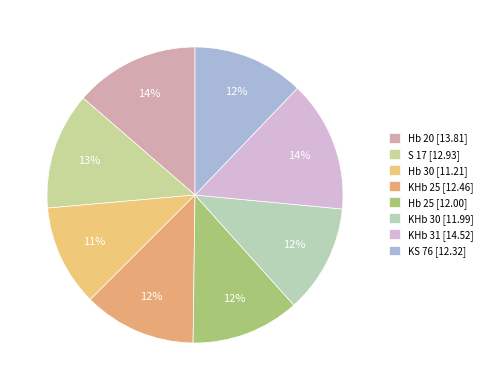

Combined, what portion of the pie is KHb 31 and Hb 20?

28.0%